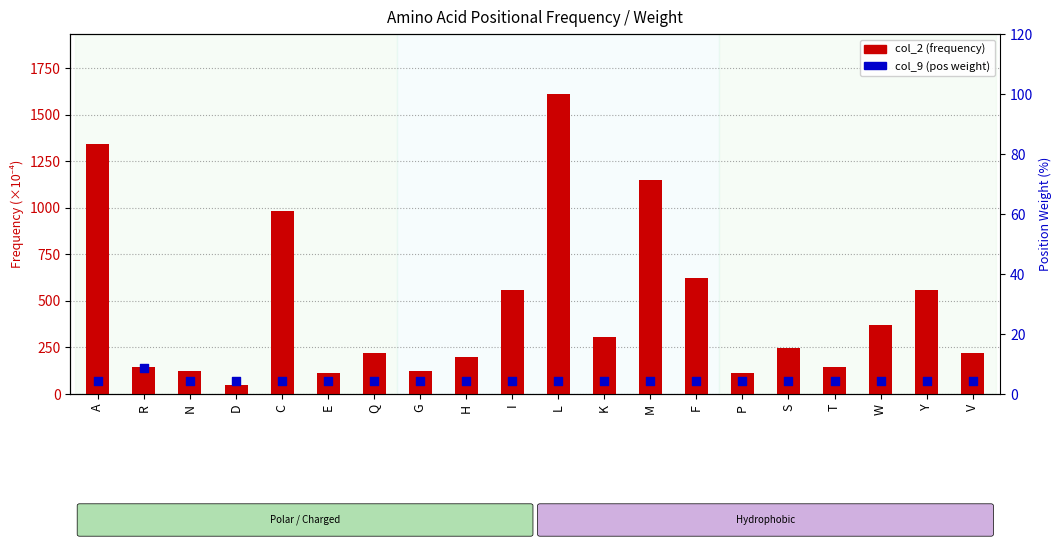

Which series has the largest total across all categories?

col_2 (frequency)